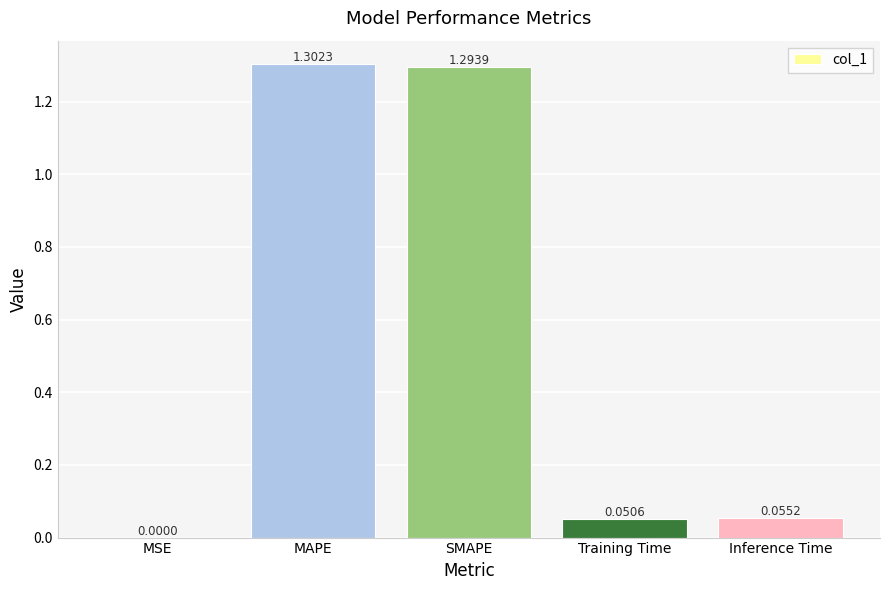

Which has a higher value, Inference Time or MAPE?

MAPE